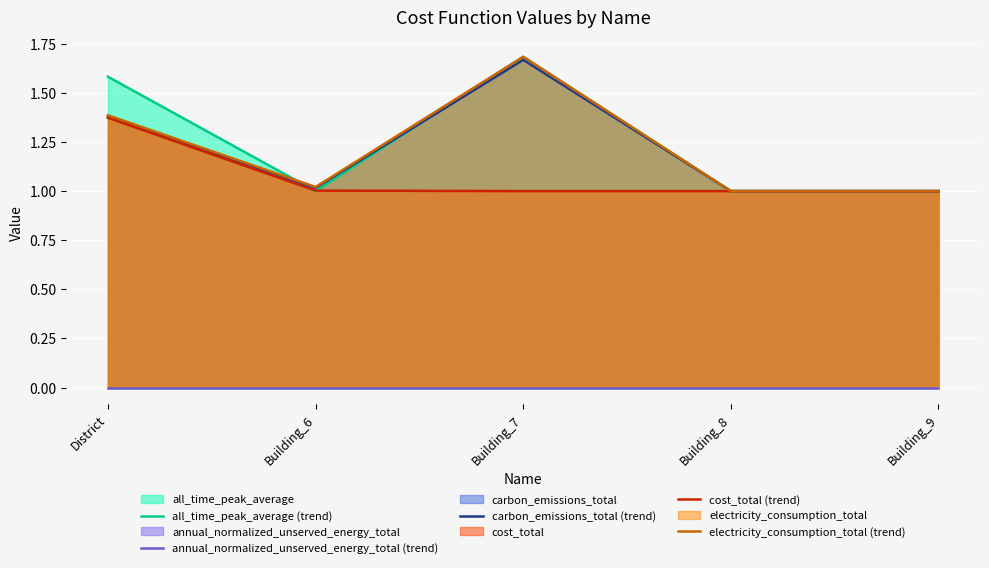

How many lines are shown in the chart?

5